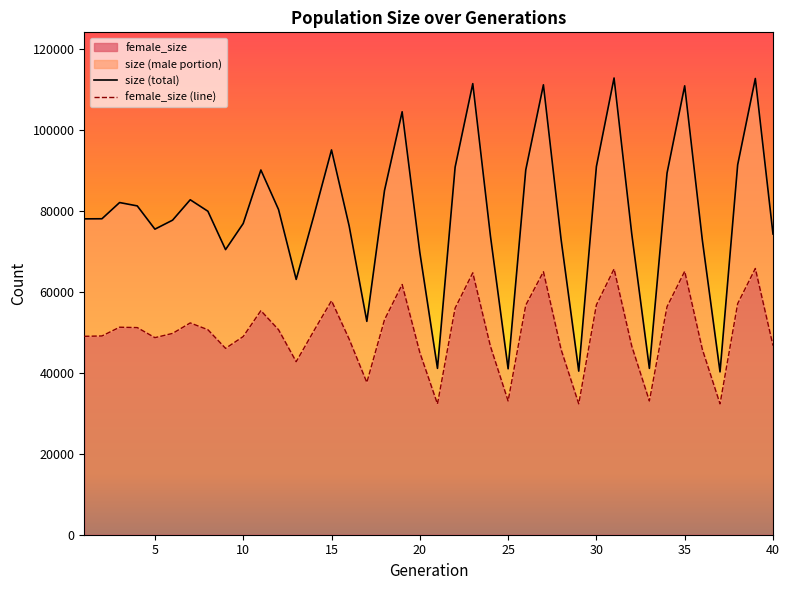

Reading left to right, list all the values displayed in this chart.

size: 77968	77992	81994	81167	75426	77644	82681	79847	70382	76820	90031	80278	63025	78730	94985	76203	52669	84950	104399	69714	41064	90738	111348	73719	40958	90053	111057	72887	40385	90878	112737	74322	41064	89266	110807	72678	40198	91318	112611	74230
female_size: 48975	49062	51221	51129	48642	49693	52277	50602	46000	48920	55306	50597	42709	50321	57756	48270	37581	53061	61757	44974	32275	55941	64654	46500	33016	56671	64912	45727	32298	56736	65608	46580	33010	56291	65027	45744	32296	57049	65722	46679